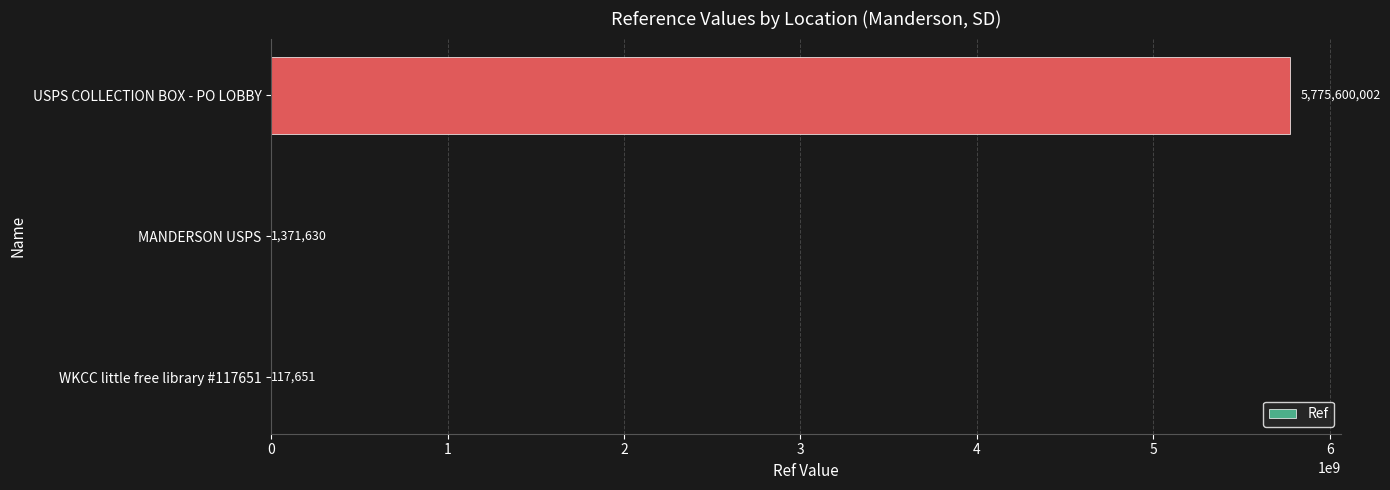

What is the approximate value at USPS COLLECTION BOX - PO LOBBY, to the nearest 100?

5775600000